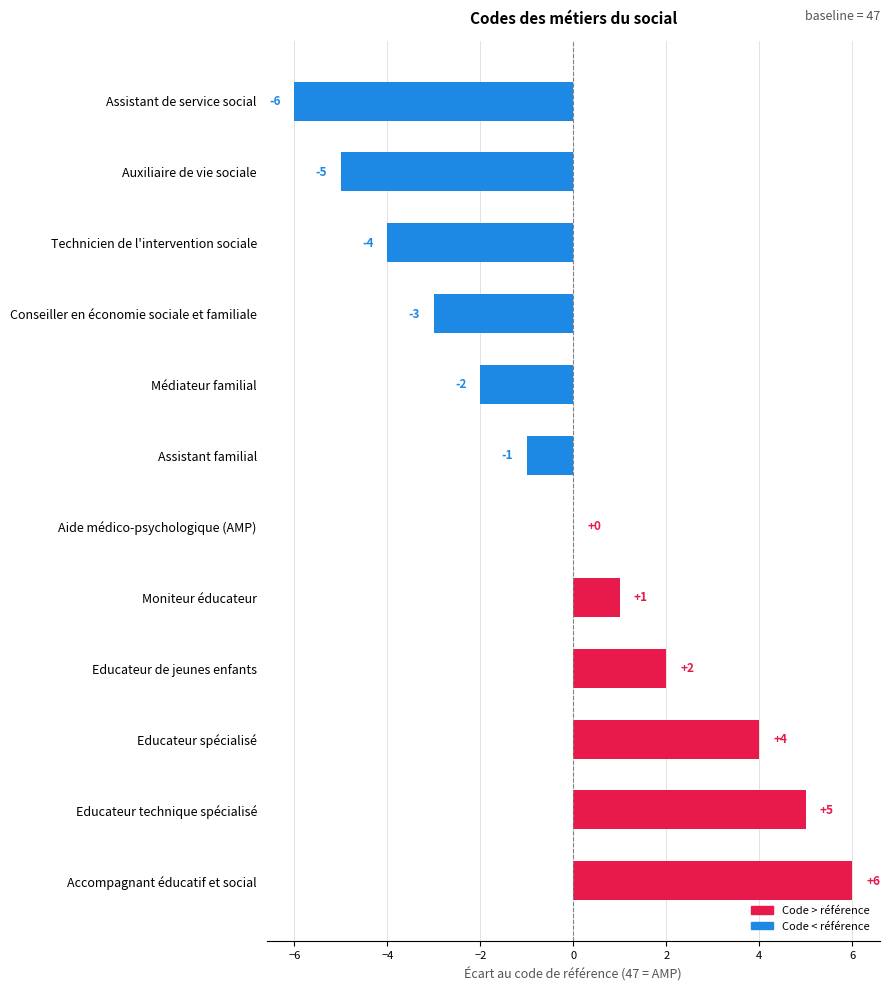

Which has a higher value, Educateur spécialisé or Aide médico-psychologique (AMP)?

Educateur spécialisé